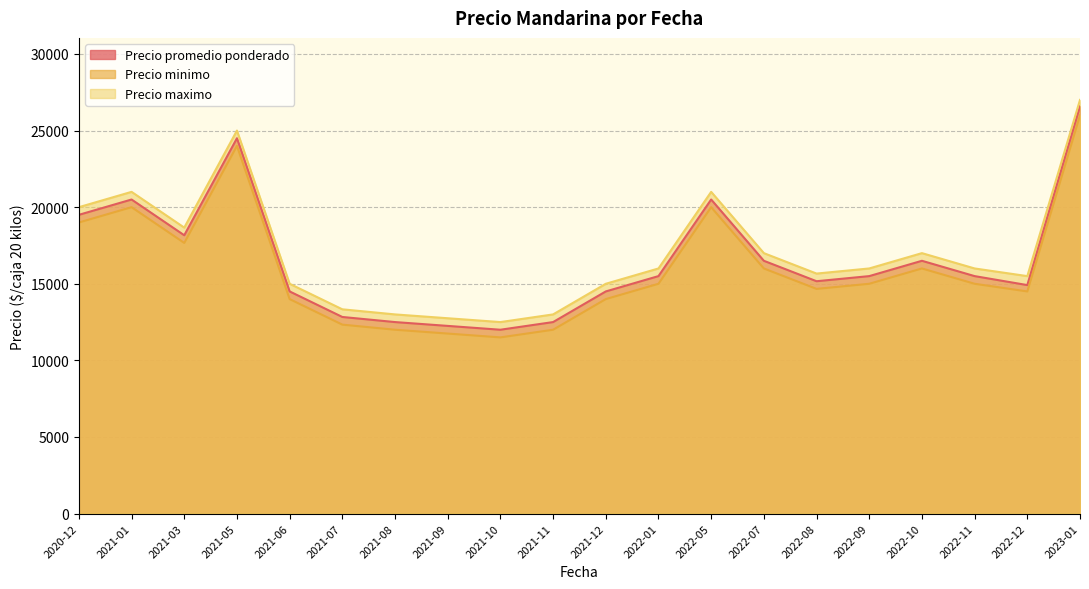

True or false: Precio maximo and Precio minimo intersect in this chart.

False